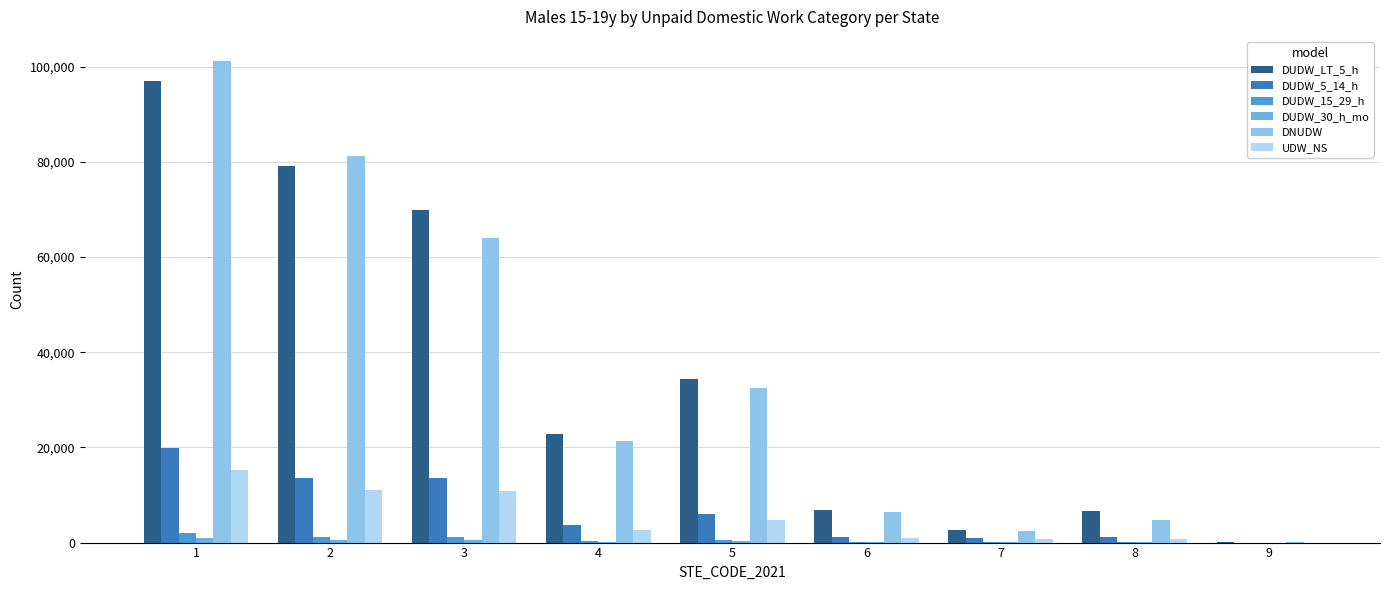

What is the sum of all UDW_NS values?

47206